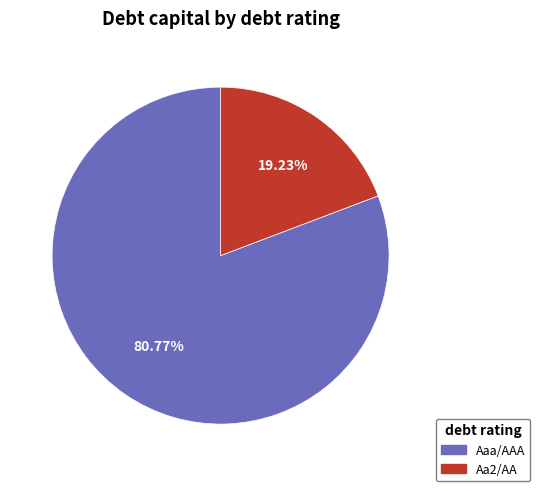

Does any single category account for the majority?

Yes